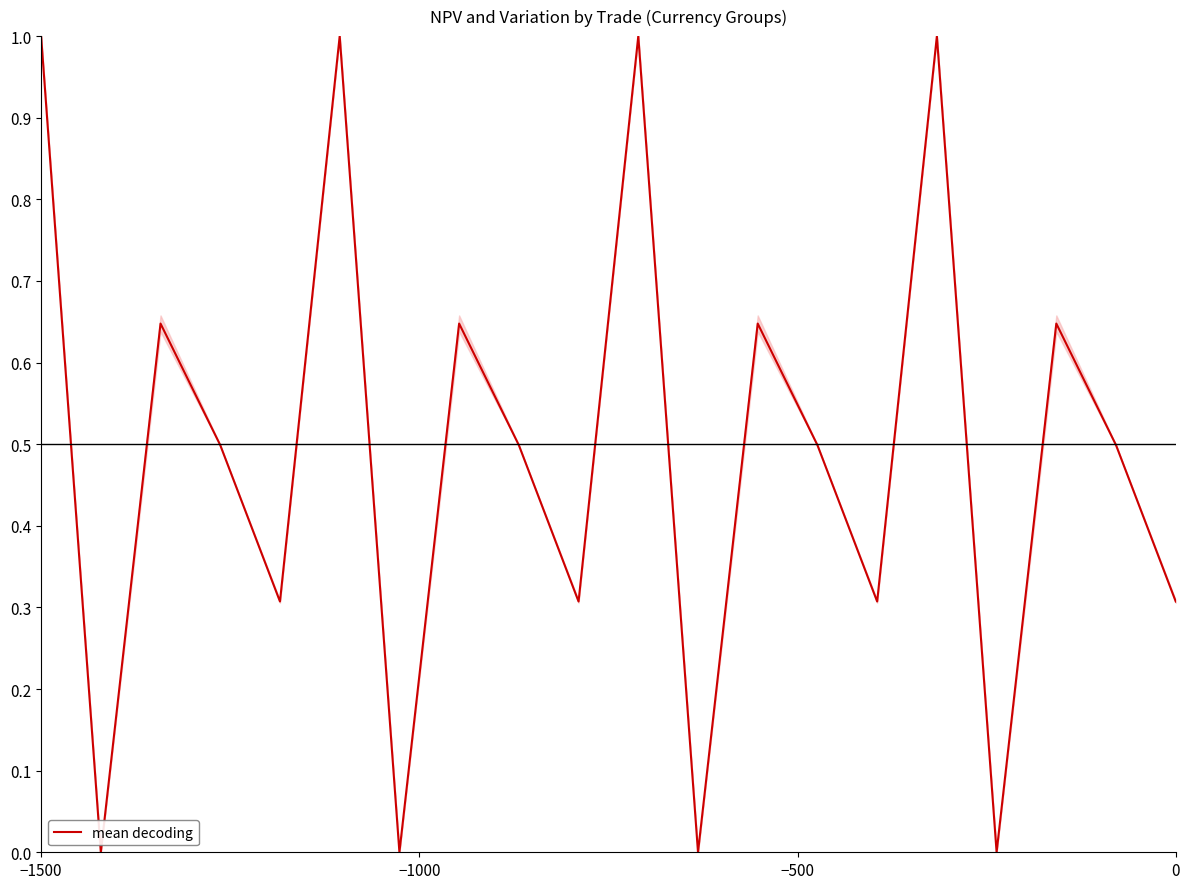

What is the average value?

0.5